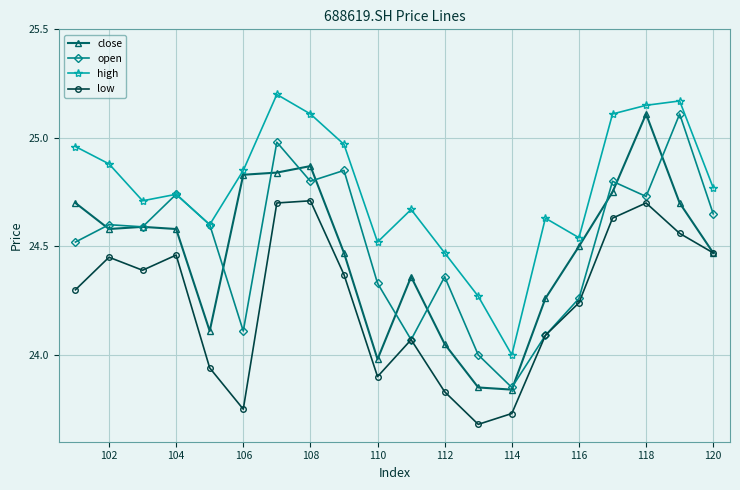

Is this an area chart (filled region under the line)?

No